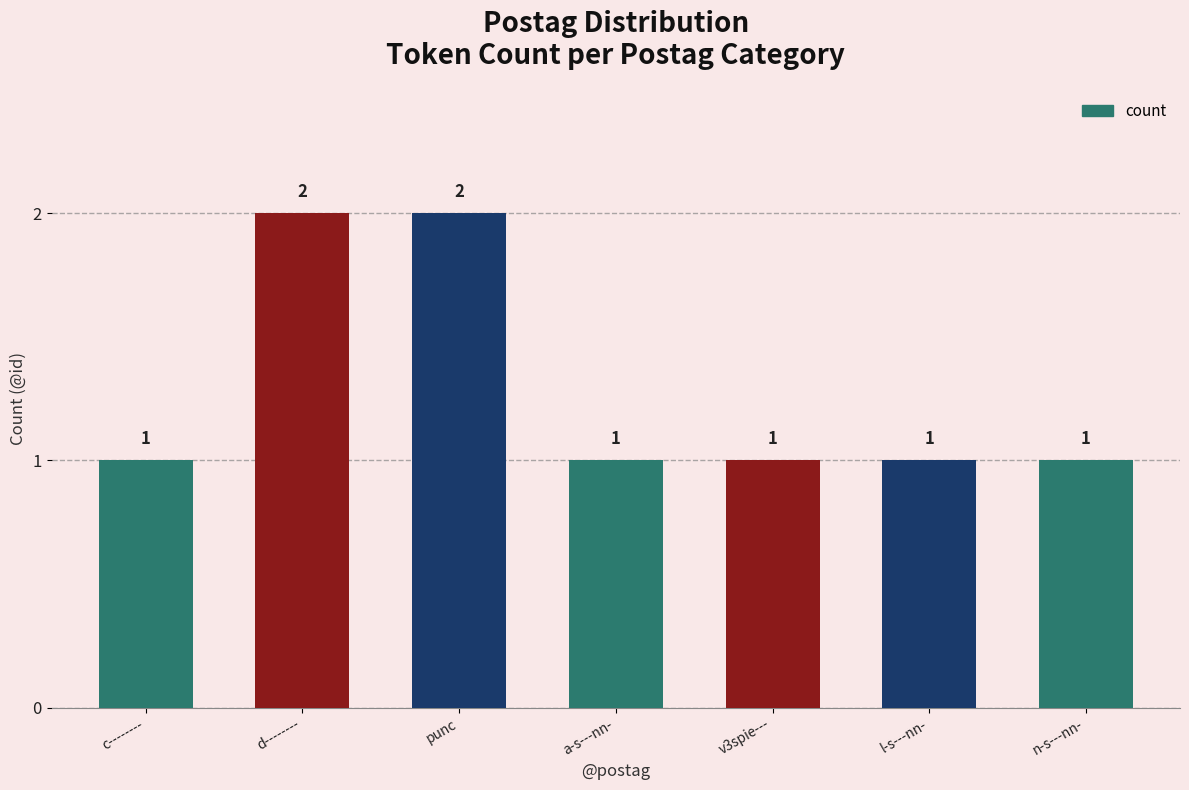

The chart shows a value of 1 at l-s---nn-. True or false?

True